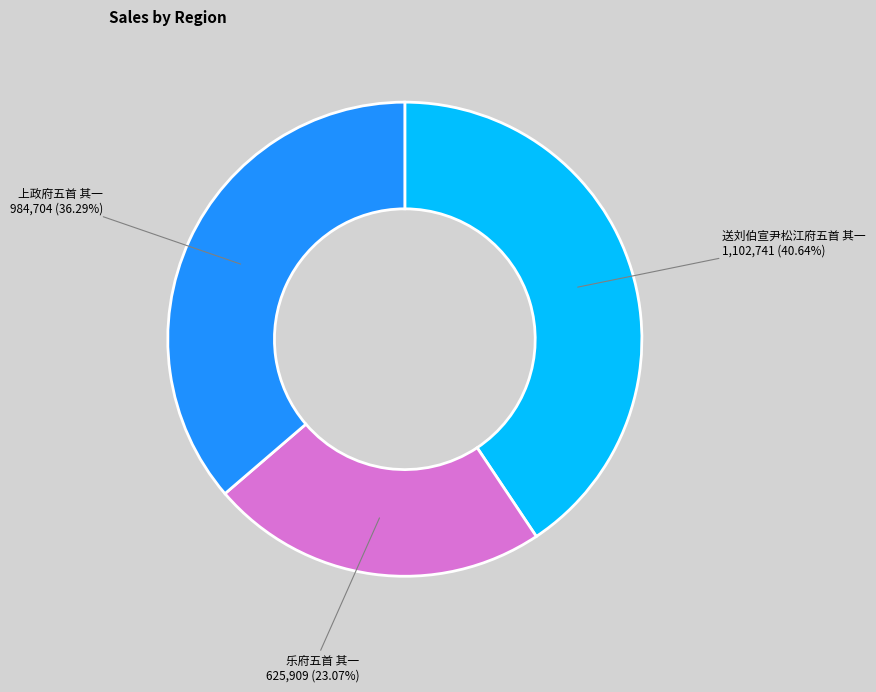

Is there any slice that represents more than half of the pie?

No